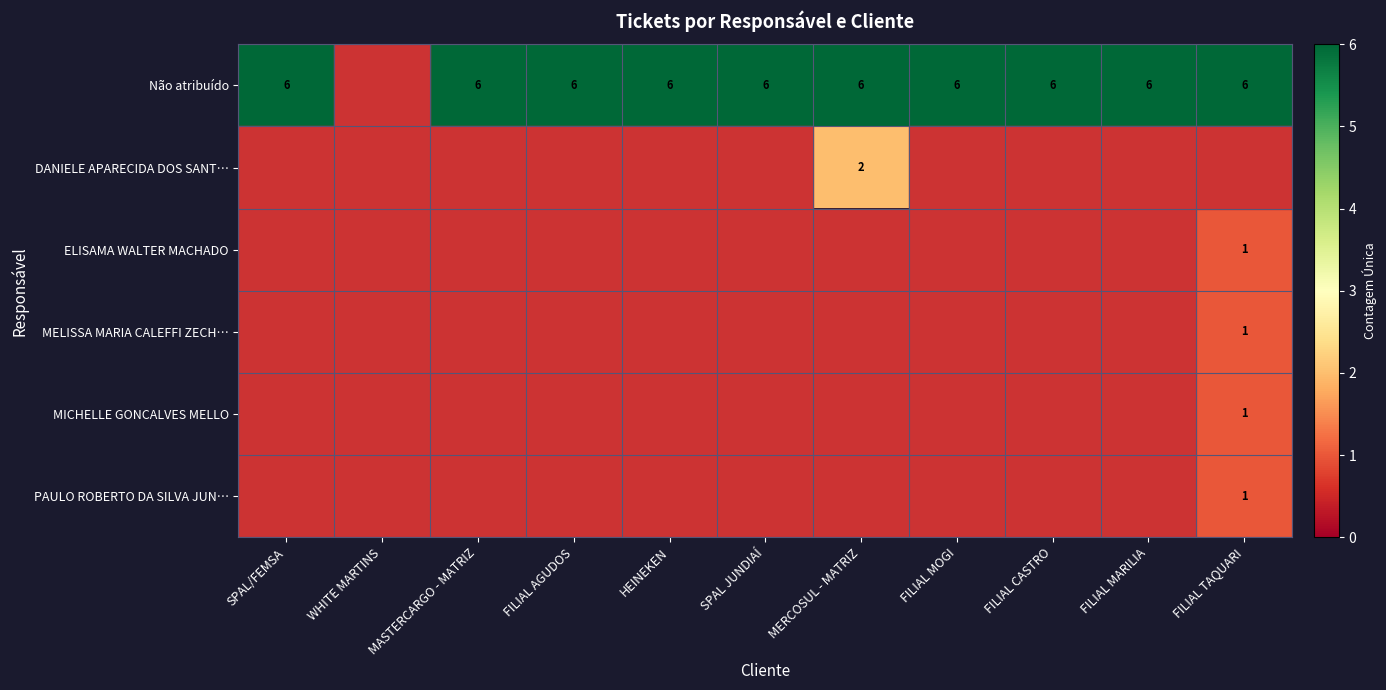

What is the minimum value shown in the chart?

1.0